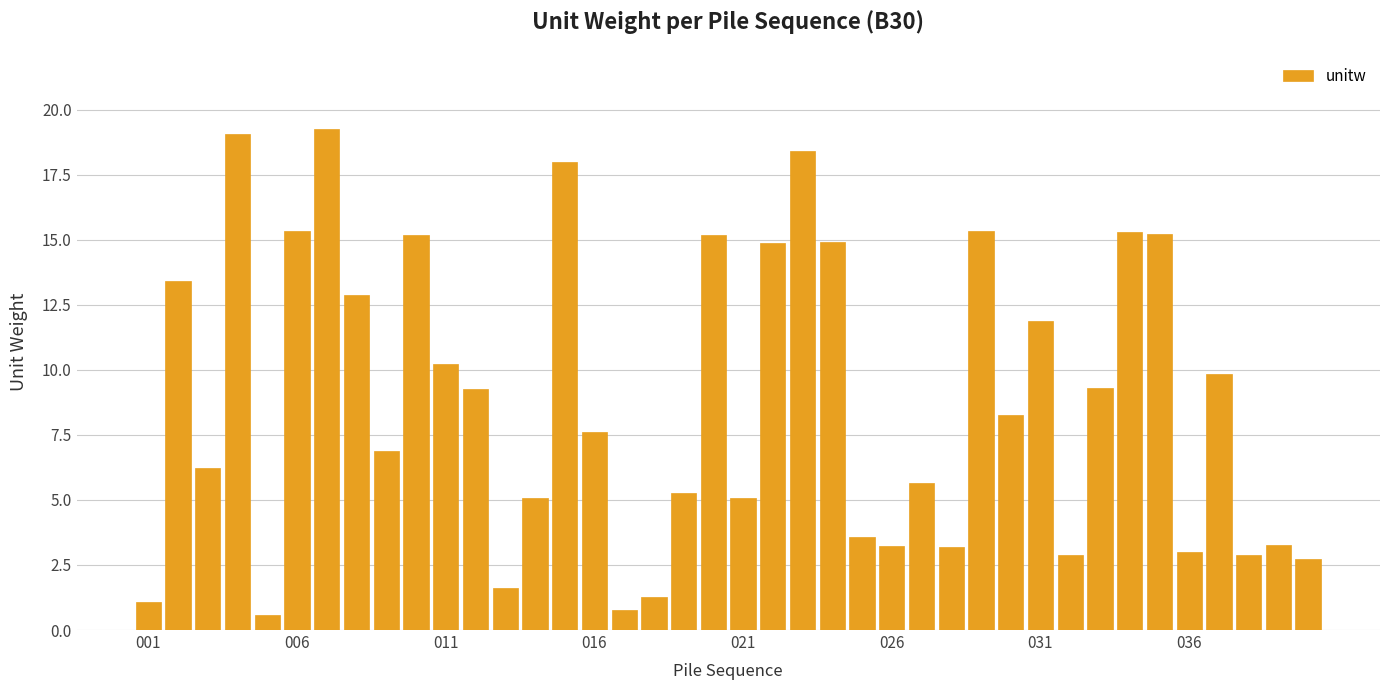

What is the difference between the second highest and minimum values?

18.5